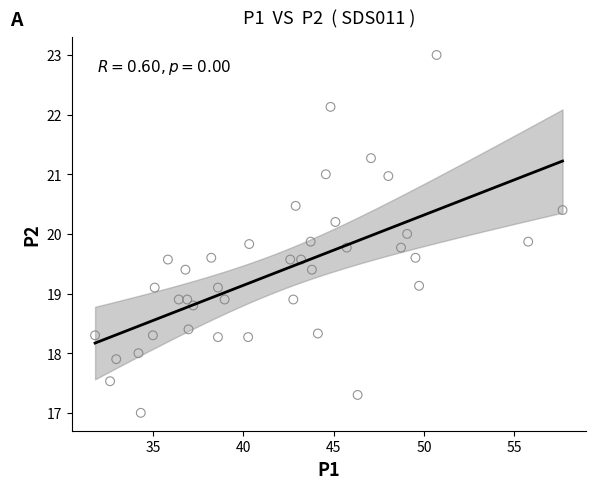

What is the range of X values (max minus min)?

25.9